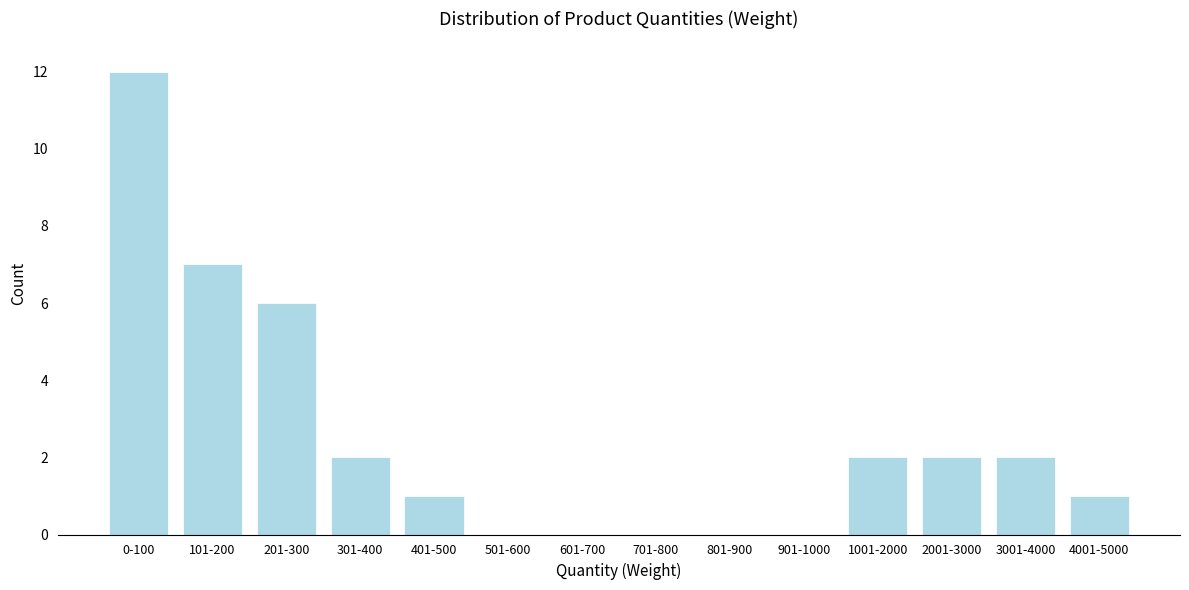

Reading left to right, extract all data points from this chart.

0-100=12	101-200=7	201-300=6	301-400=2	401-500=1	501-600=0	601-700=0	701-800=0	801-900=0	901-1000=0	1001-2000=2	2001-3000=2	3001-4000=2	4001-5000=1